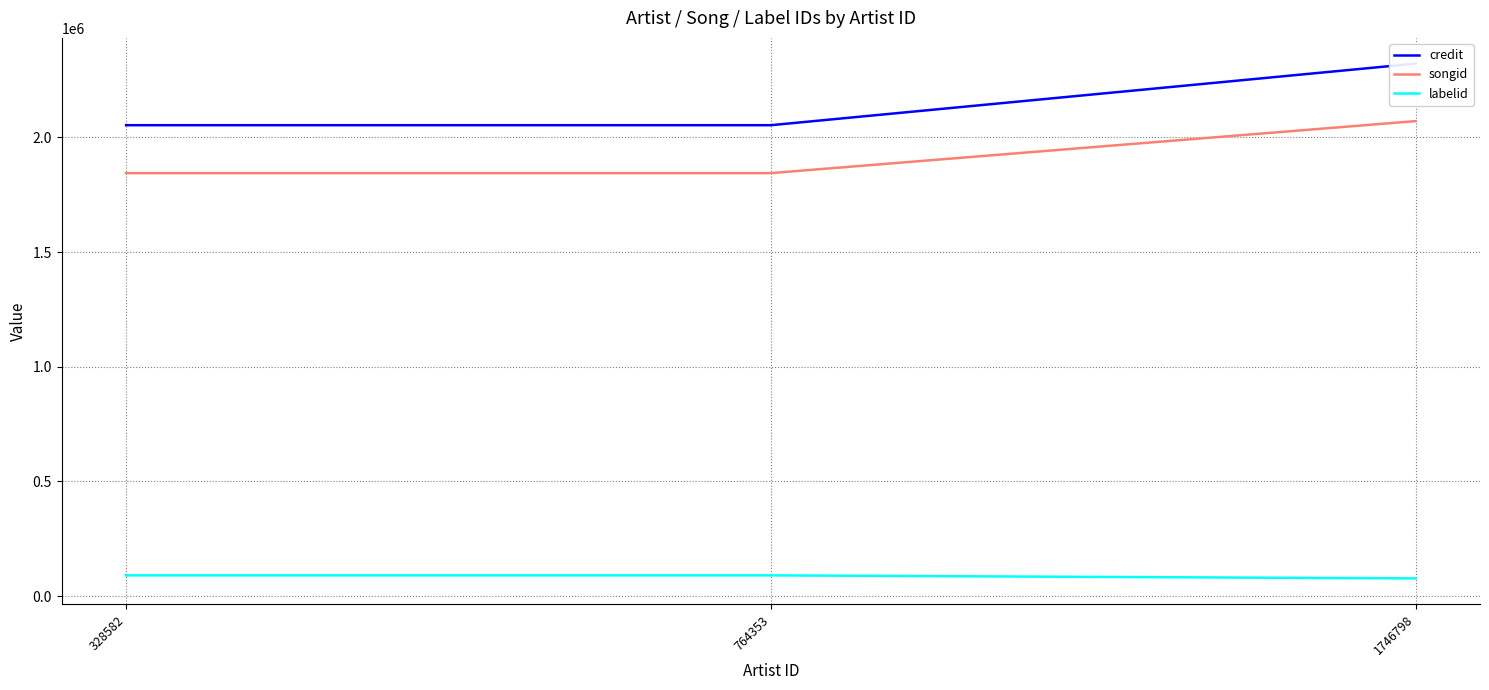

At which label is songid closest to 1957993?

328582